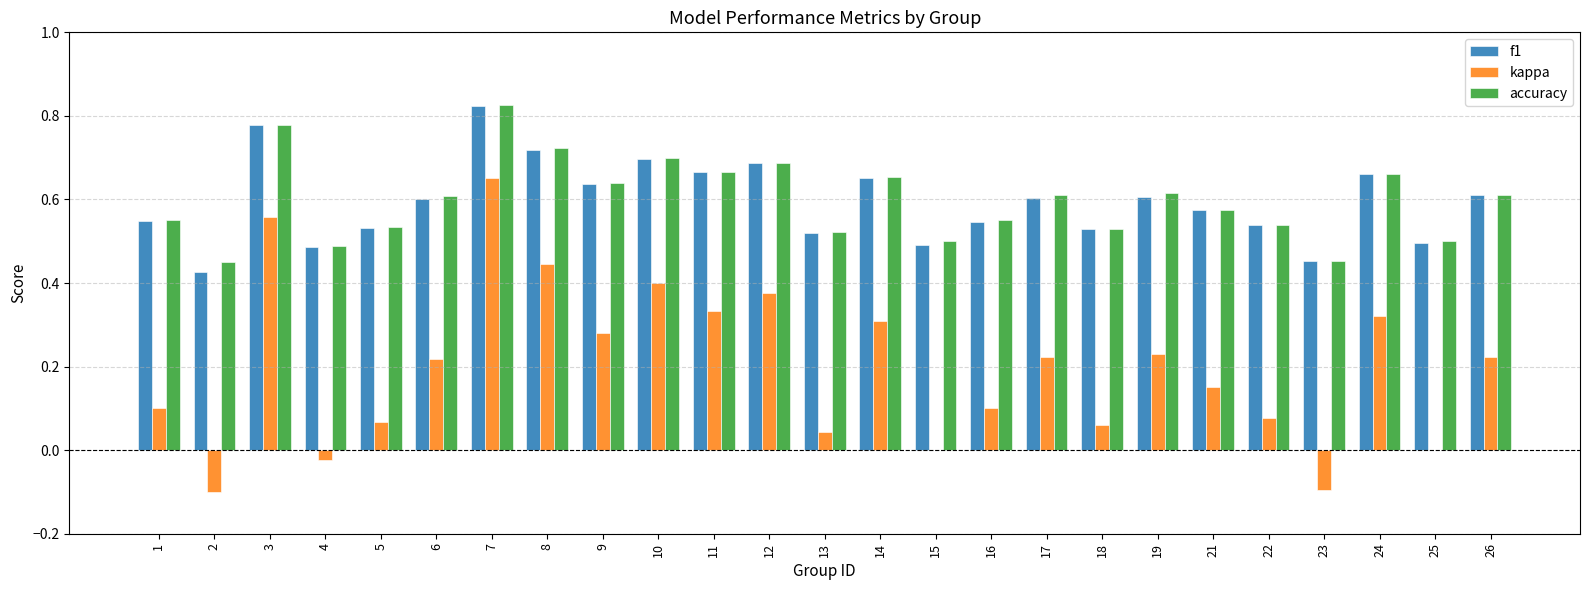

Which series changed the most between 3 and 21?

kappa